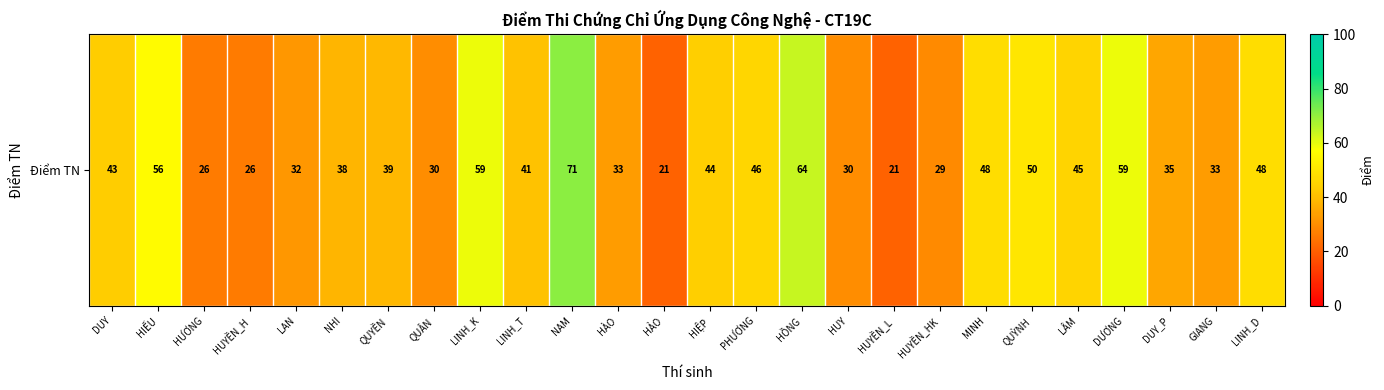

List the labels in order of value, smallest first.

HẢO, HUYỀN_L, HƯƠNG, HUYỀN_H, HUYỀN_HK, QUÂN, HUY, LAN, HÀO, GIANG, DUY_P, NHI, QUYỀN, LINH_T, DUY, HIỆP, LÂM, PHƯƠNG, MINH, LINH_D, QUỲNH, HIẾU, LINH_K, DƯƠNG, HỒNG, NAM